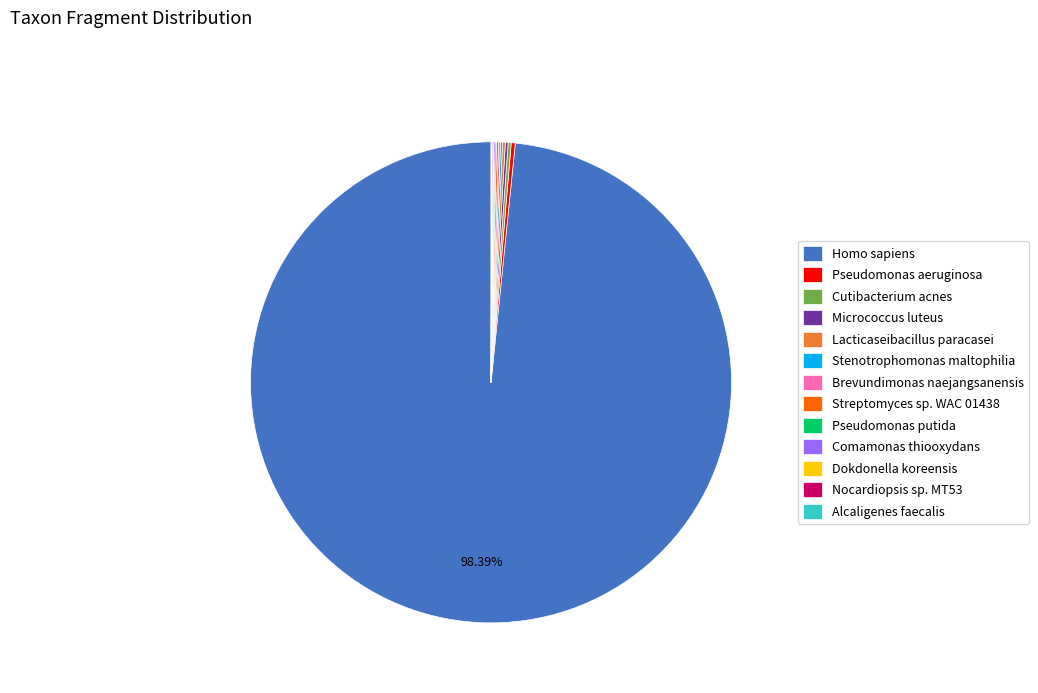

Which category has the biggest portion of the pie?

Homo sapiens